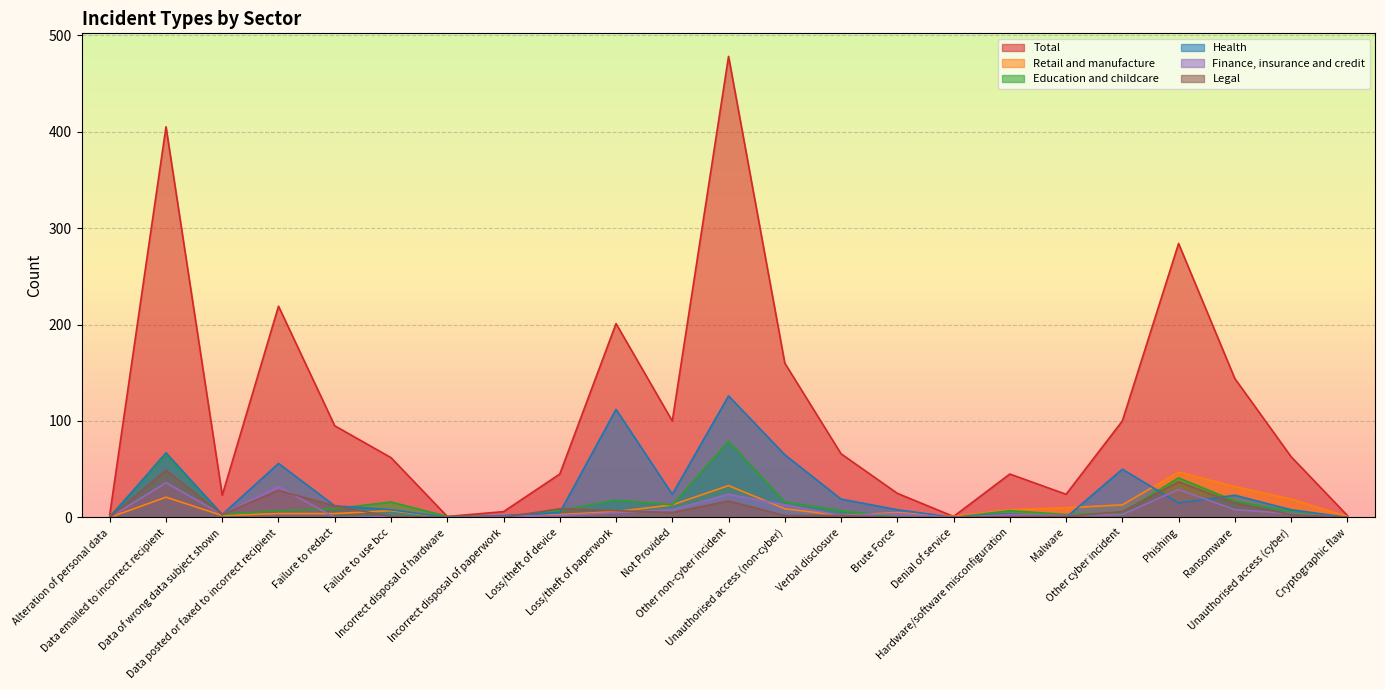

After their last crossing, which series has the higher values: Health or Legal?

Health